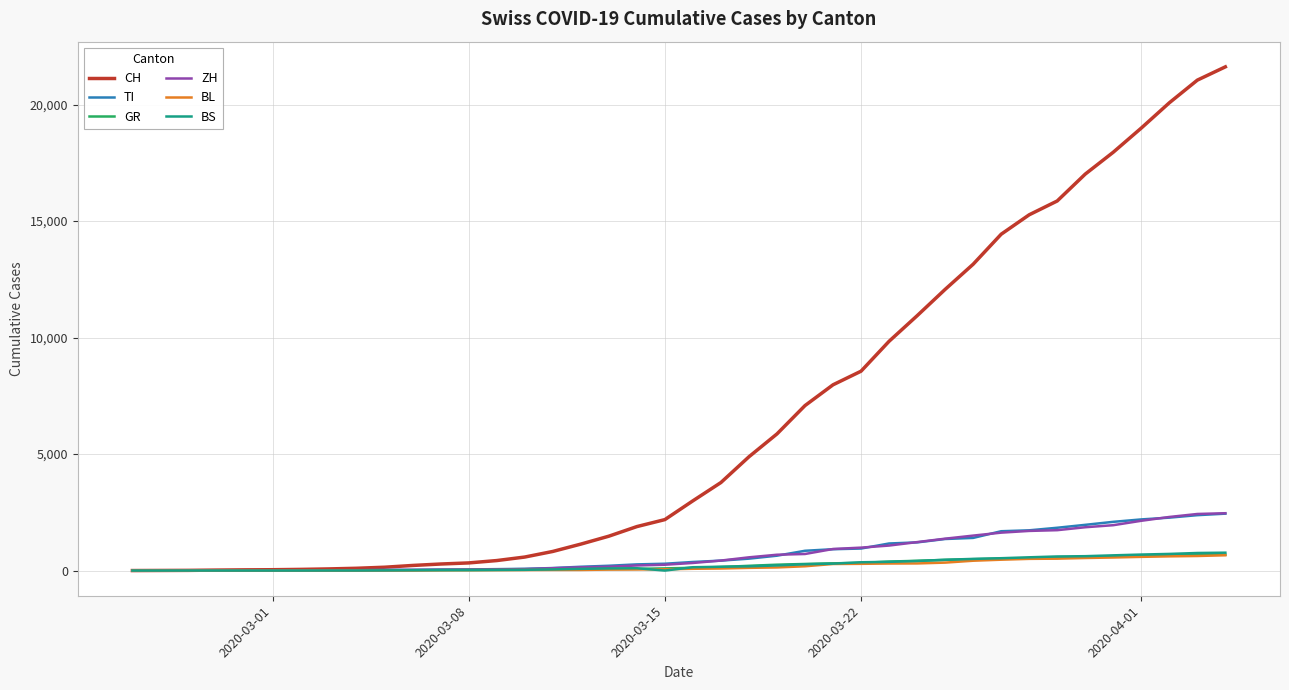

Which series has the largest range (max minus min)?

CH